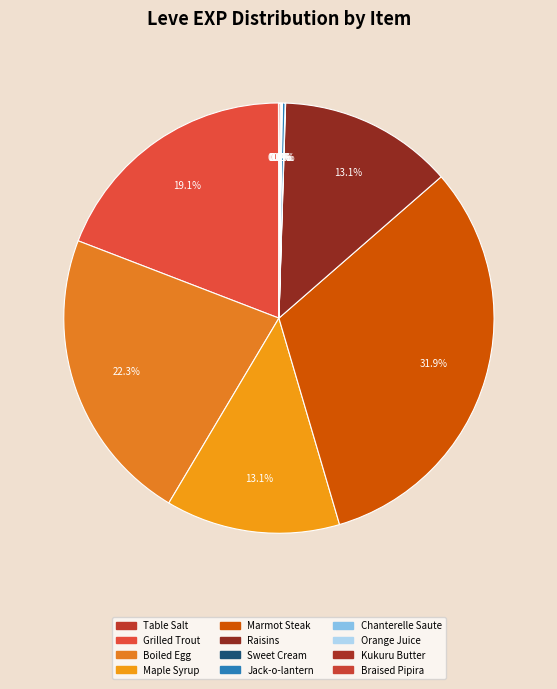

To the nearest percent, what portion does Boiled Egg represent?

22%